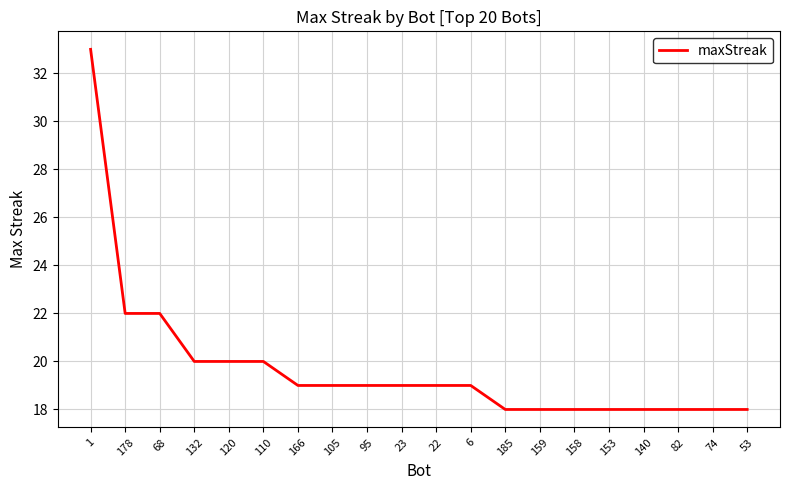

What is the greatest value displayed?

33